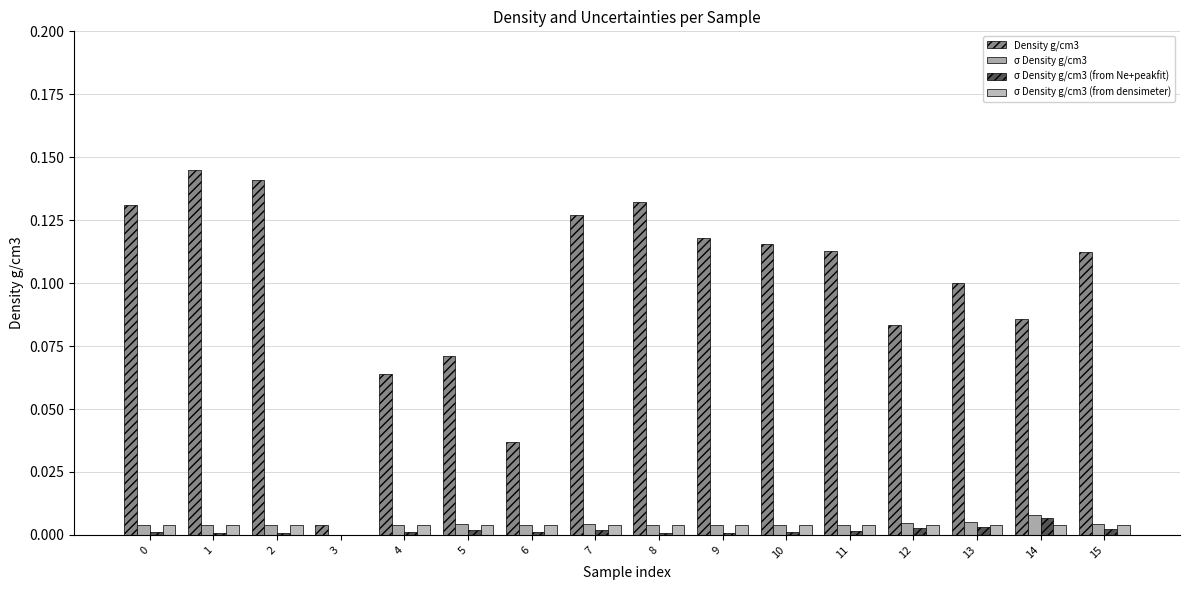

Which category has the lowest value across all series?

3